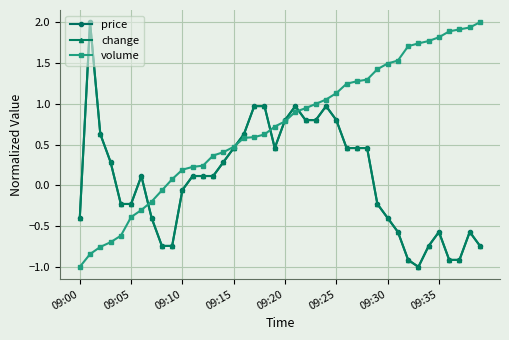

How many intersections are there between price and volume?

5